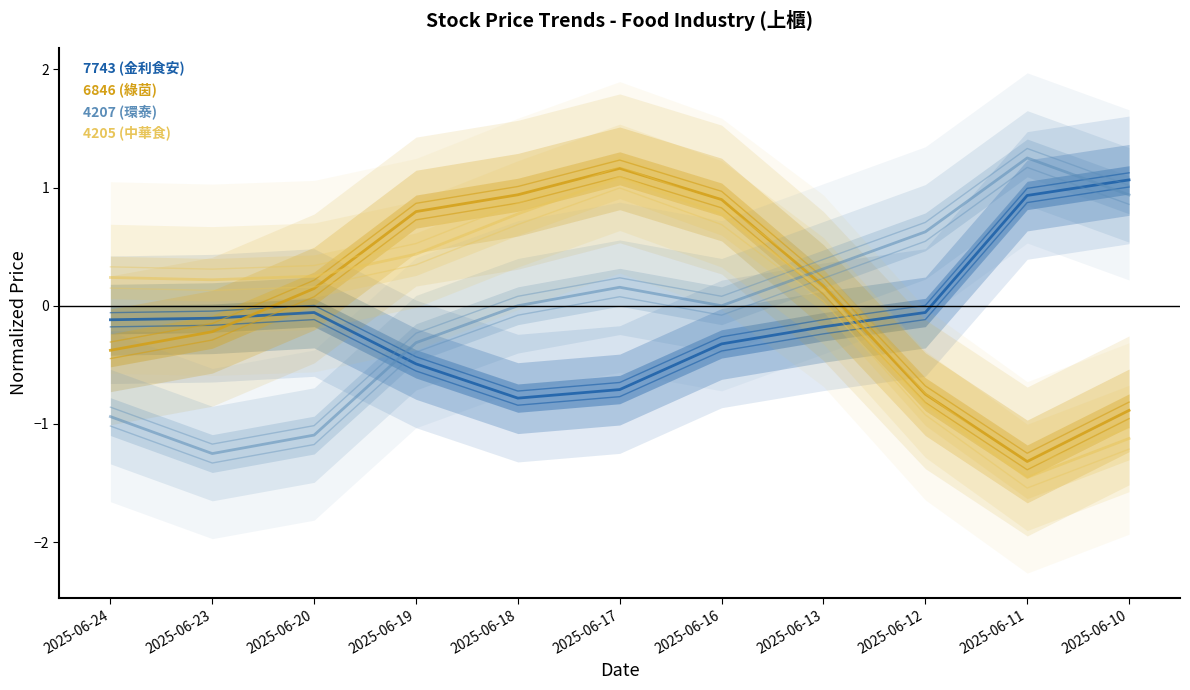

Reading left to right, list all the values displayed in this chart.

7743 (金利食安): 2025-06-24=-0.1	2025-06-23=-0.1	2025-06-20=-0.1	2025-06-19=-0.5	2025-06-18=-0.8	2025-06-17=-0.7	2025-06-16=-0.3	2025-06-13=-0.2	2025-06-12=-0.1	2025-06-11=0.9	2025-06-10=1.1
6846 (綠茵): 2025-06-24=-0.4	2025-06-23=-0.2	2025-06-20=0.1	2025-06-19=0.8	2025-06-18=0.9	2025-06-17=1.2	2025-06-16=0.9	2025-06-13=0.2	2025-06-12=-0.7	2025-06-11=-1.3	2025-06-10=-0.9
4207 (環泰): 2025-06-24=-0.9	2025-06-23=-1.3	2025-06-20=-1.1	2025-06-19=-0.3	2025-06-18=-0.0	2025-06-17=0.2	2025-06-16=0.0	2025-06-13=0.3	2025-06-12=0.6	2025-06-11=1.3	2025-06-10=0.9
4205 (中華食): 2025-06-24=0.2	2025-06-23=0.2	2025-06-20=0.3	2025-06-19=0.4	2025-06-18=0.8	2025-06-17=1.1	2025-06-16=0.8	2025-06-13=0.1	2025-06-12=-0.8	2025-06-11=-1.5	2025-06-10=-1.1